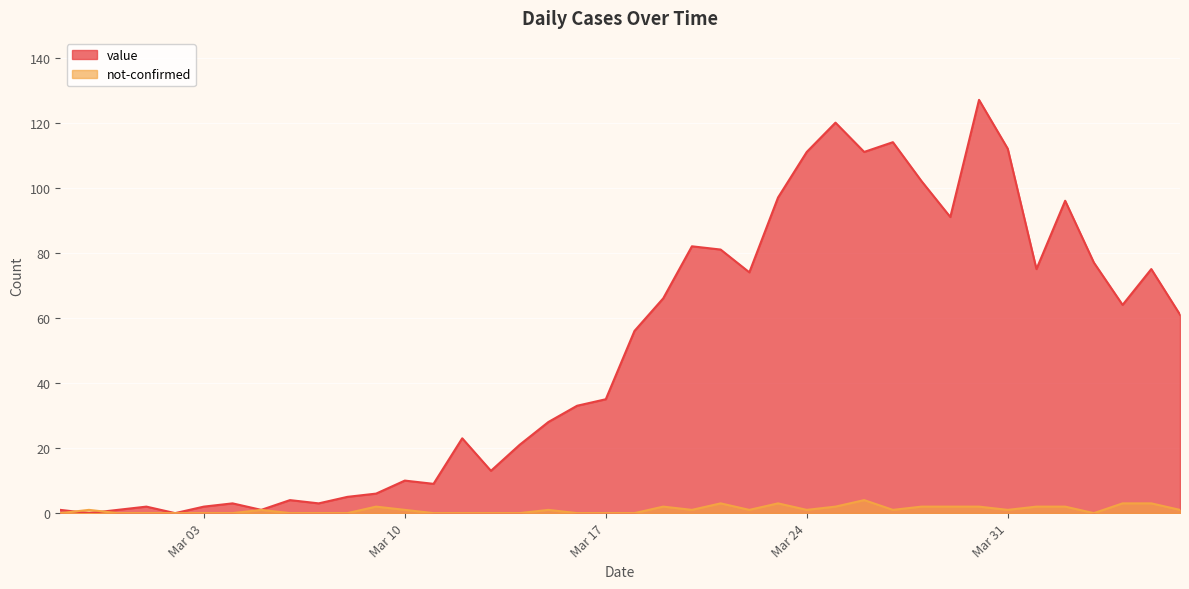

After their last crossing, which series has the higher values: value or not-confirmed?

value